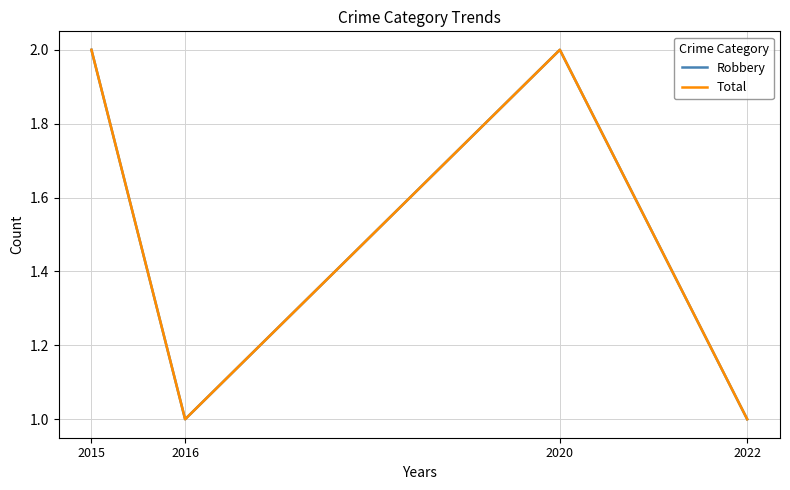

What is the maximum value shown in the chart?

2